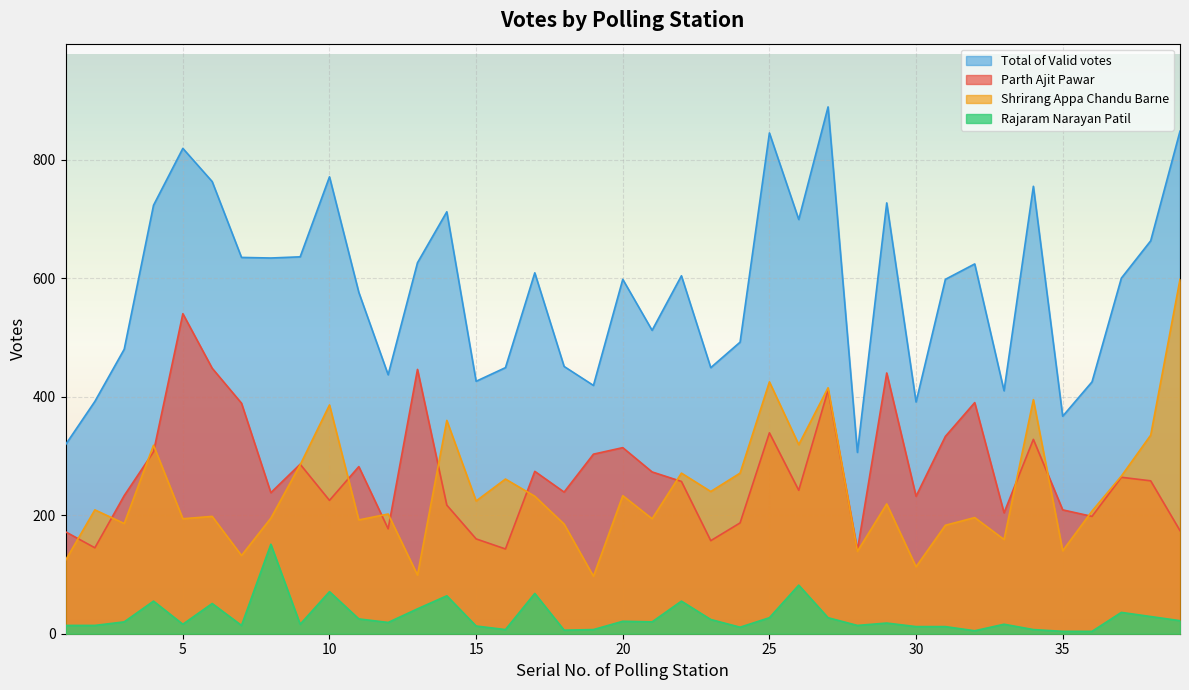

True or false: Rajaram Narayan Patil has a value of 55 at 4.

True